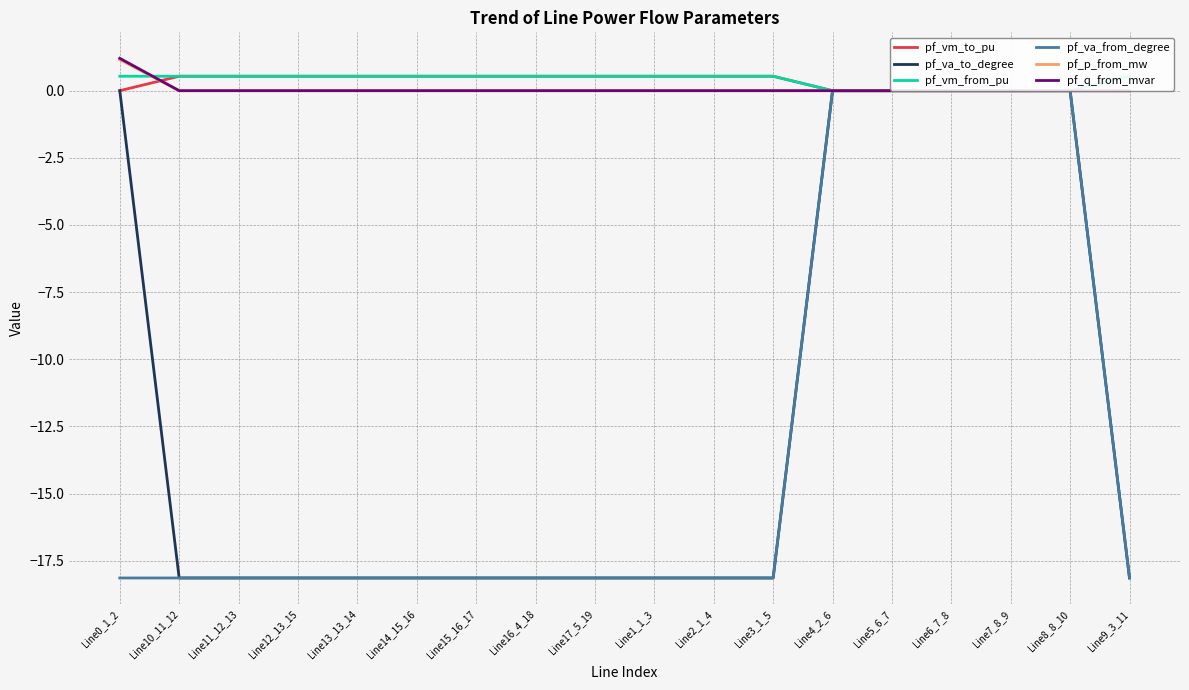

What is the greatest value displayed?

1.2